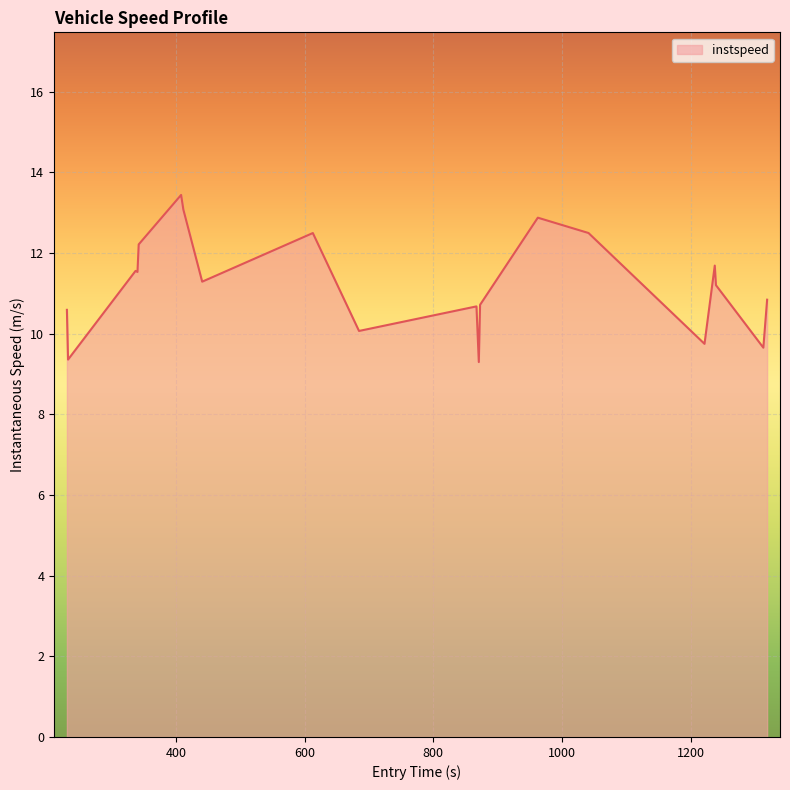

What is the smallest value displayed?

9.3